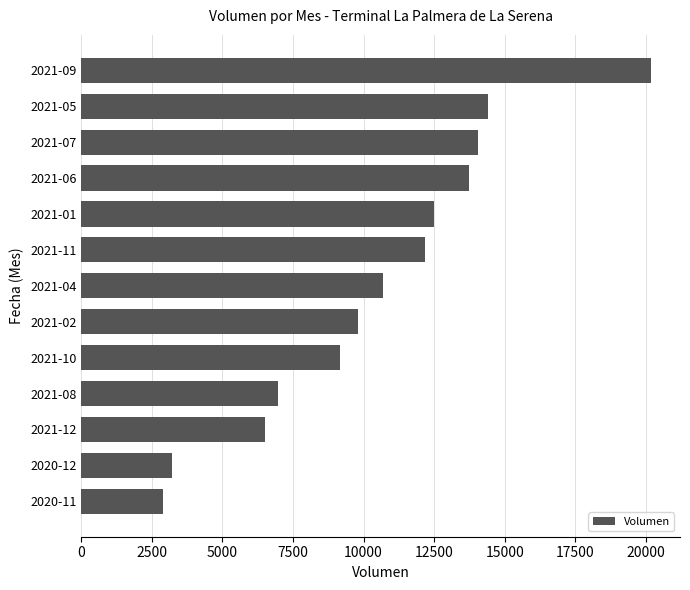

How many categories are shown in the chart?

13